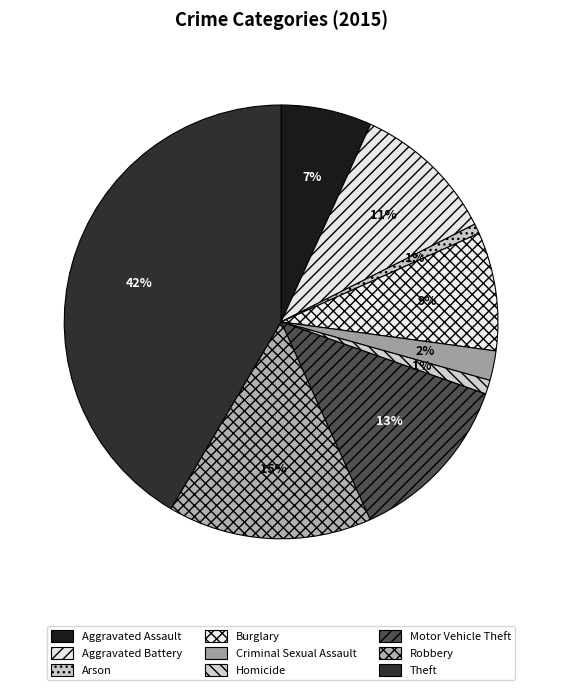

How many segments does this pie chart have?

9